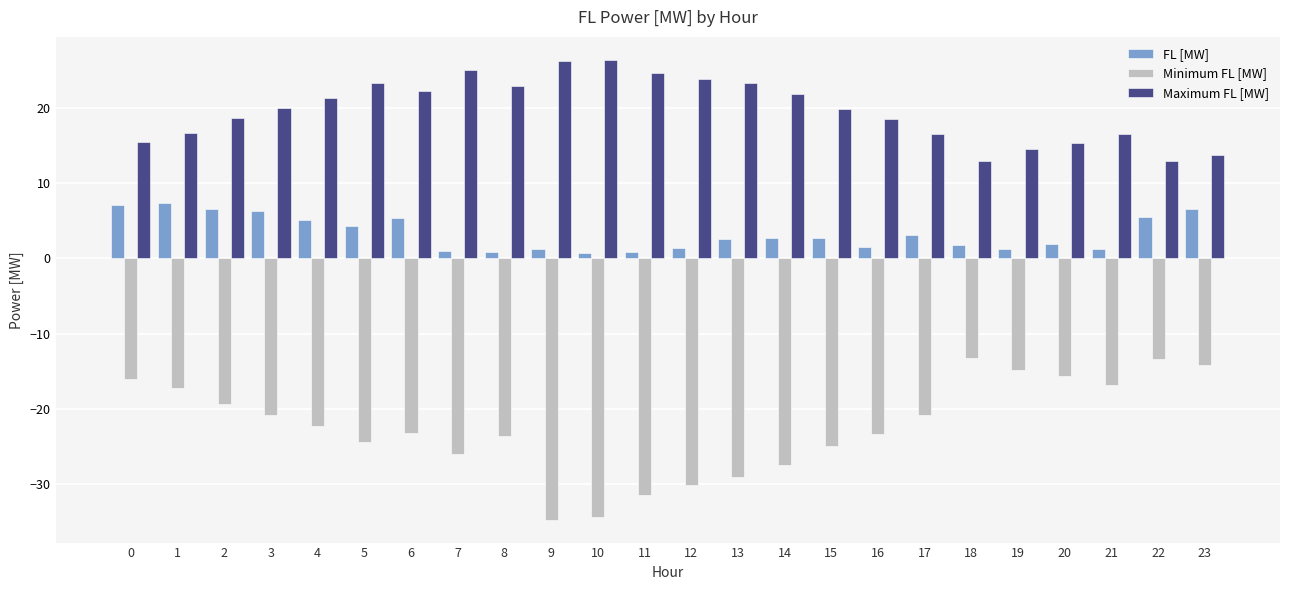

How many groups of bars are there?

24